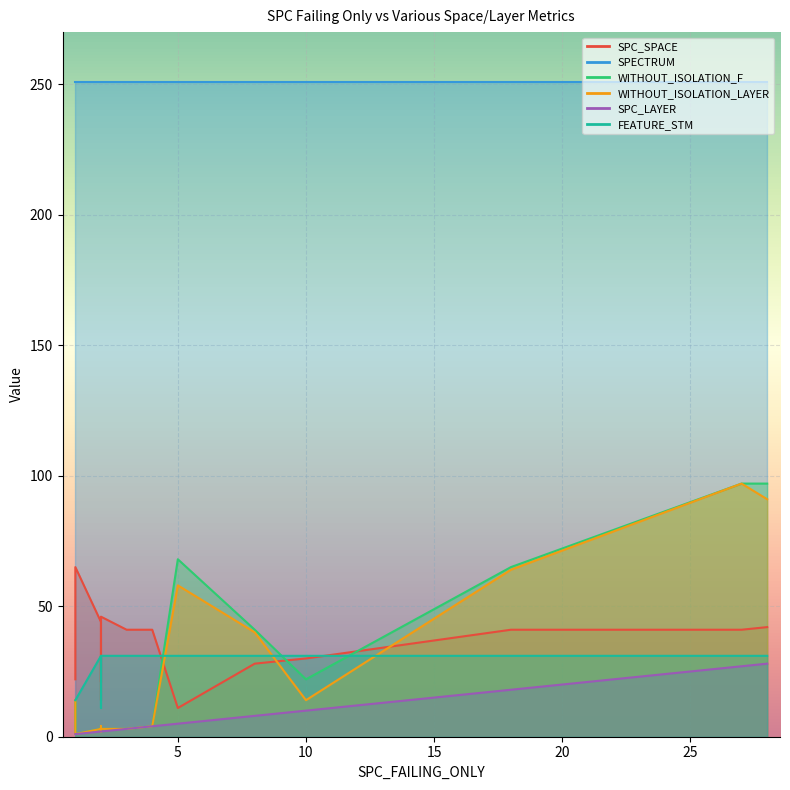

Rank the categories by SPECTRUM value from highest to lowest.

0, 1, 2, 3, 4, 5, 6, 7, 8, 9, 10, 11, 12, 13, 14, 15, 16, 17, 18, 19